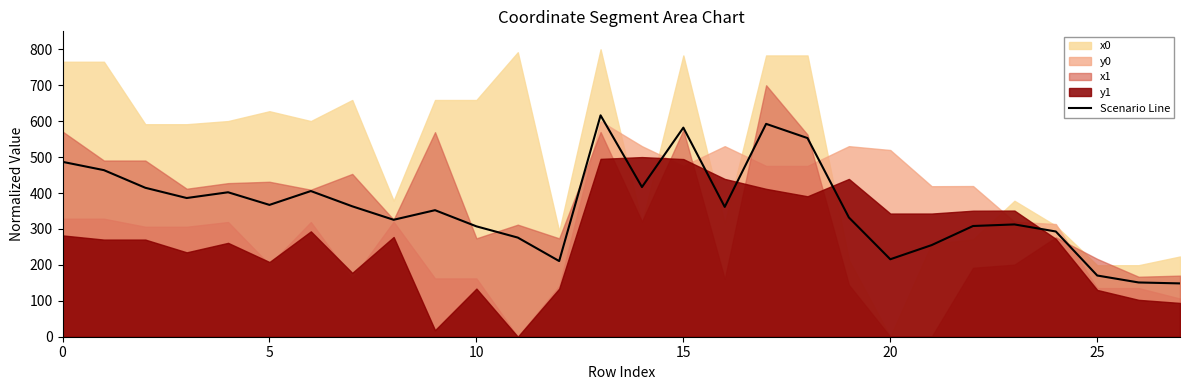

What is the sum of all values?

10067.3